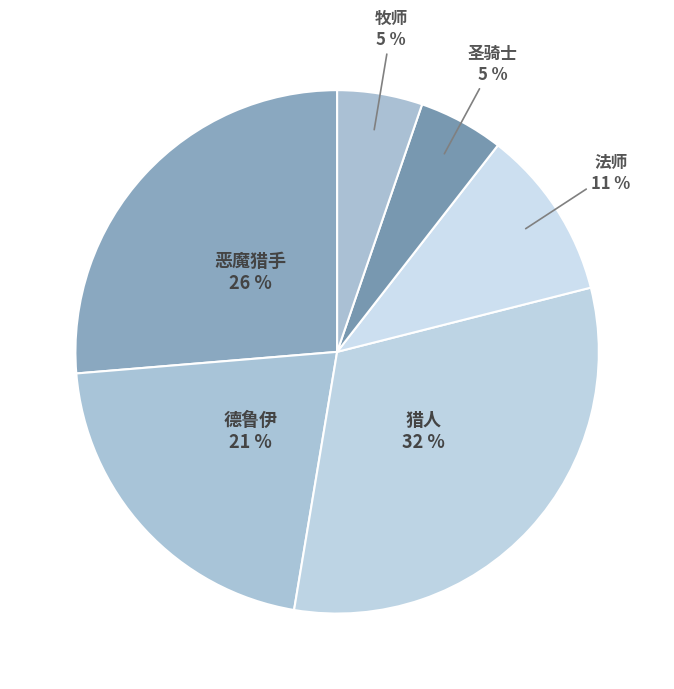

How many slices are in this pie chart?

6